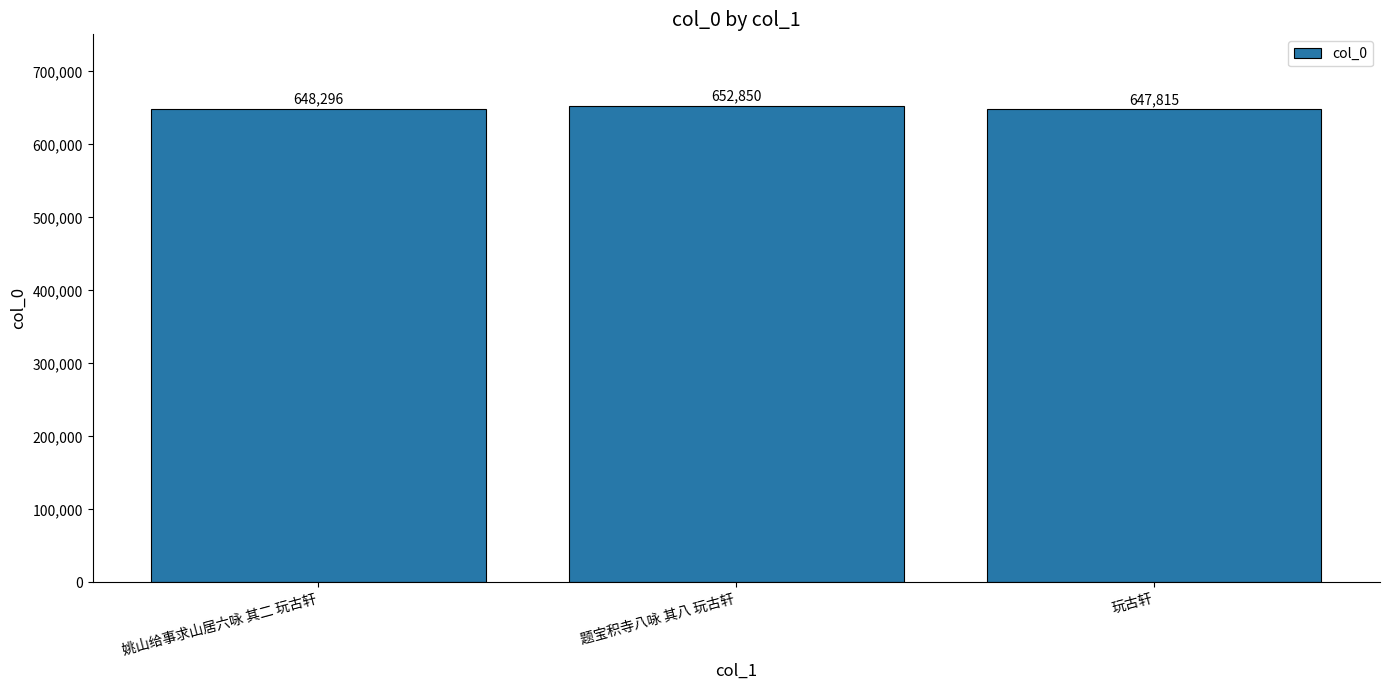

What position from the right is 玩古轩?

1